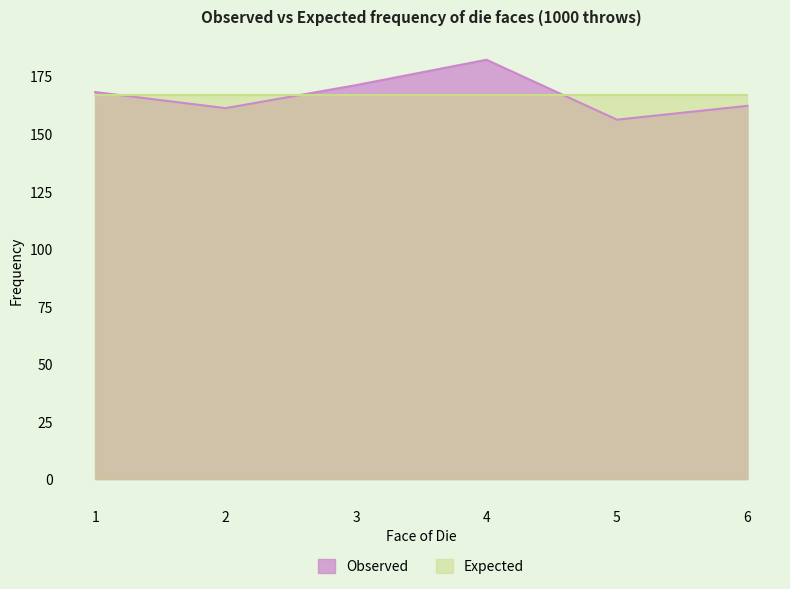

What is the change in value from 3 to 5?

-15